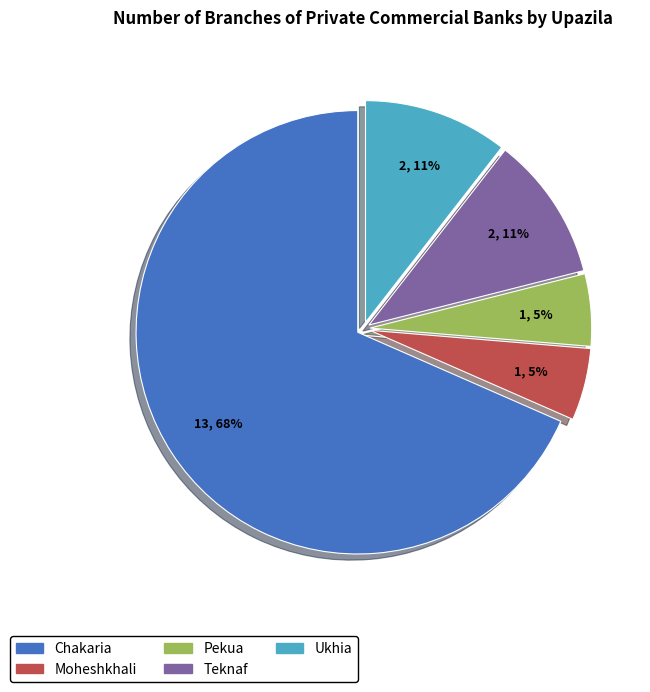

Between Pekua and Teknaf, which is larger?

Teknaf